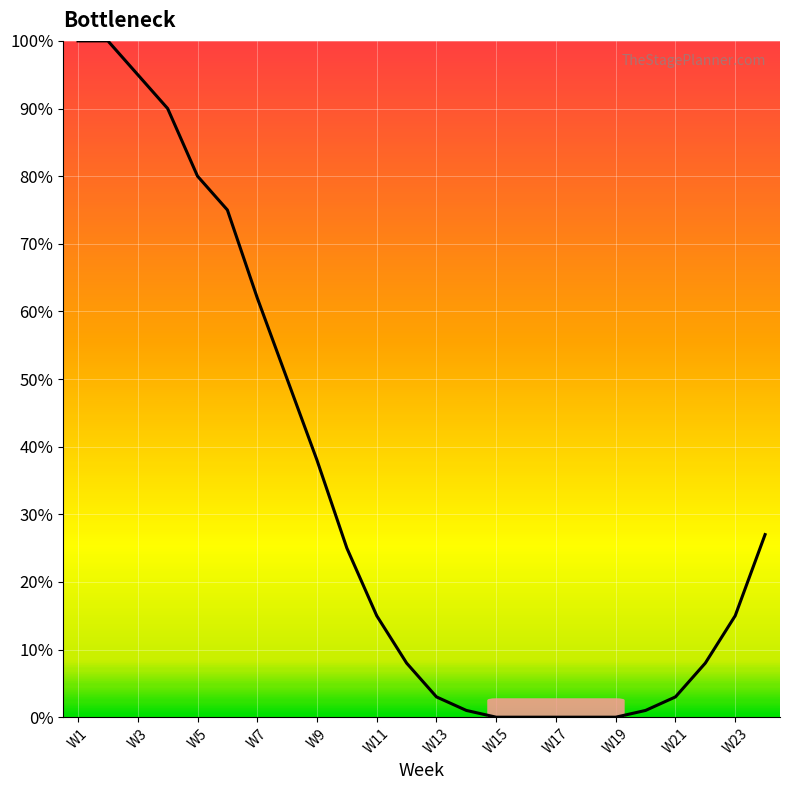

What is the maximum value shown in the chart?

100